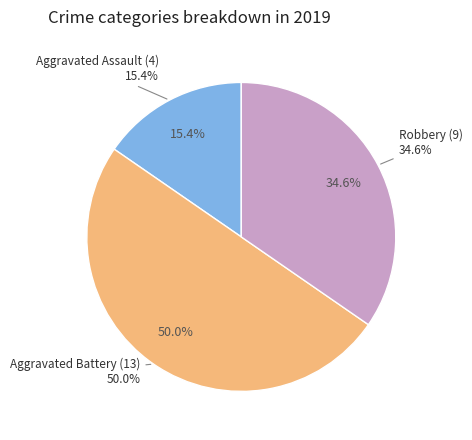

Is it true that Robbery is 35% of the pie?

True